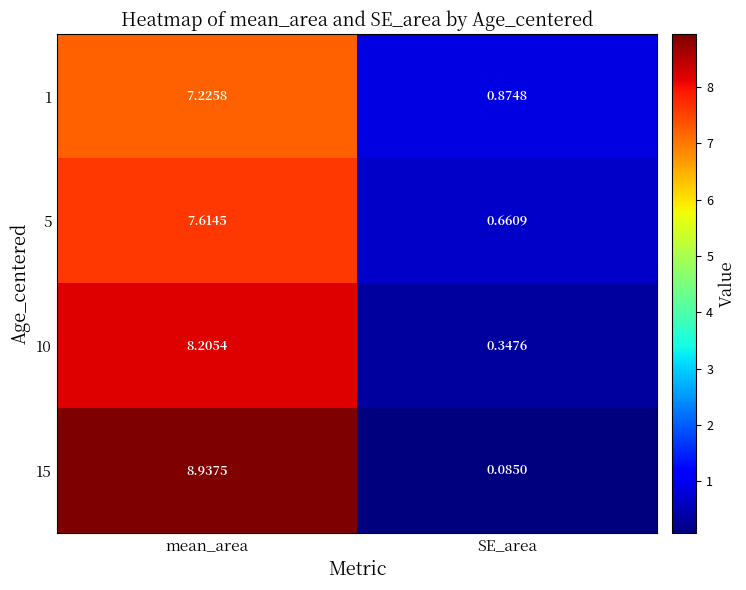

Which series has the largest total across all categories?

15